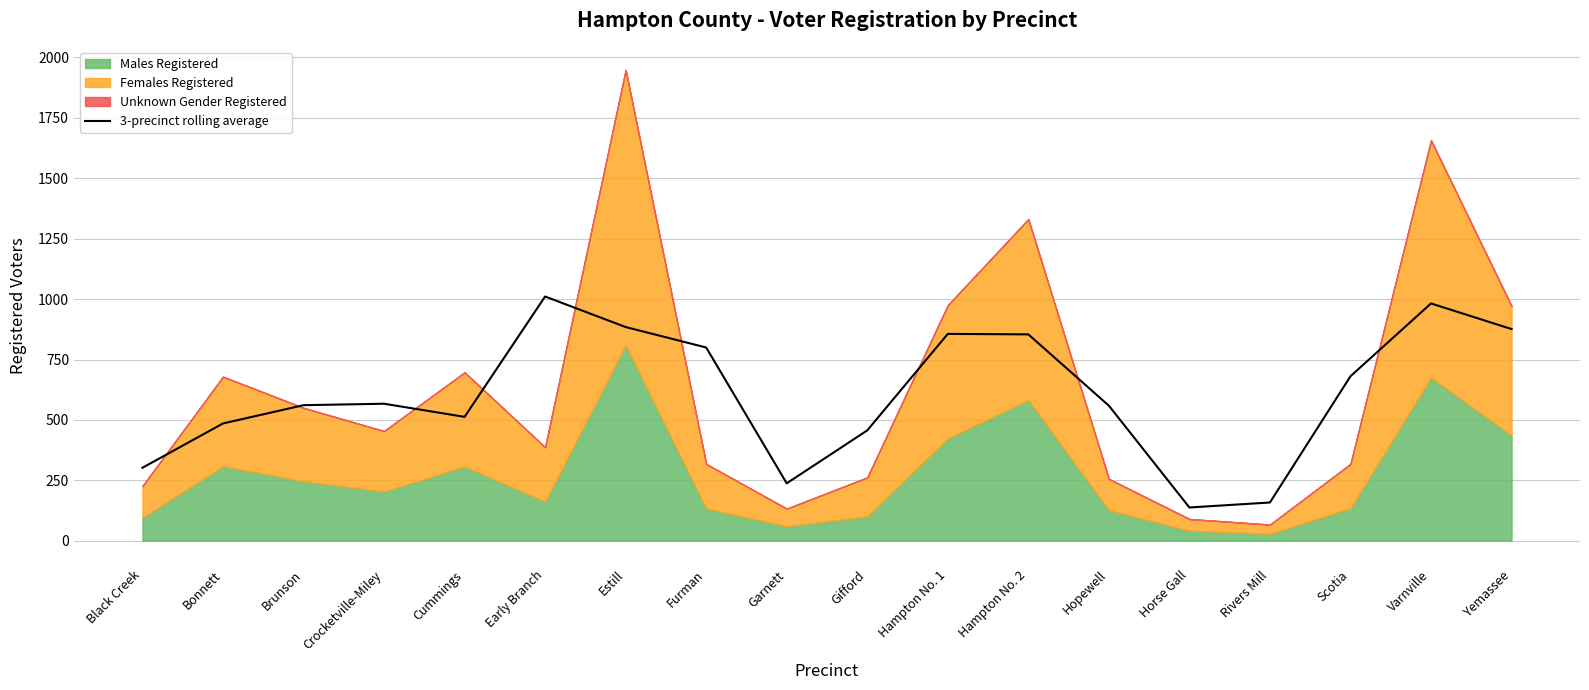

The chart shows a value of 163.5 at Black Creek. True or false?

False